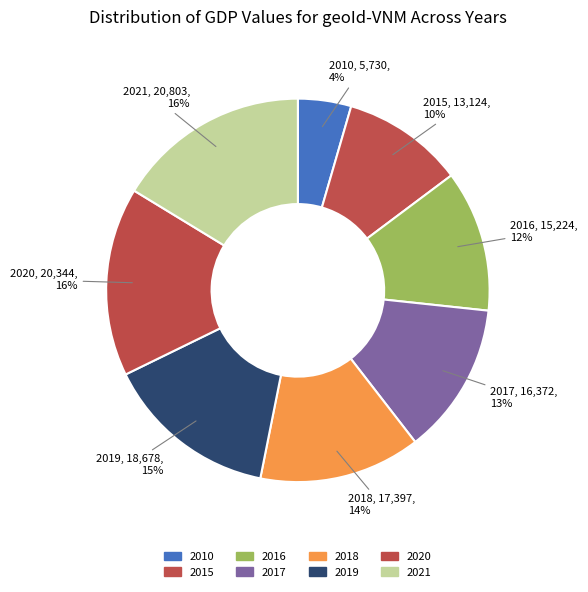

To the nearest percent, what is the difference between the 2020 and 2018 slice percentages?

2%